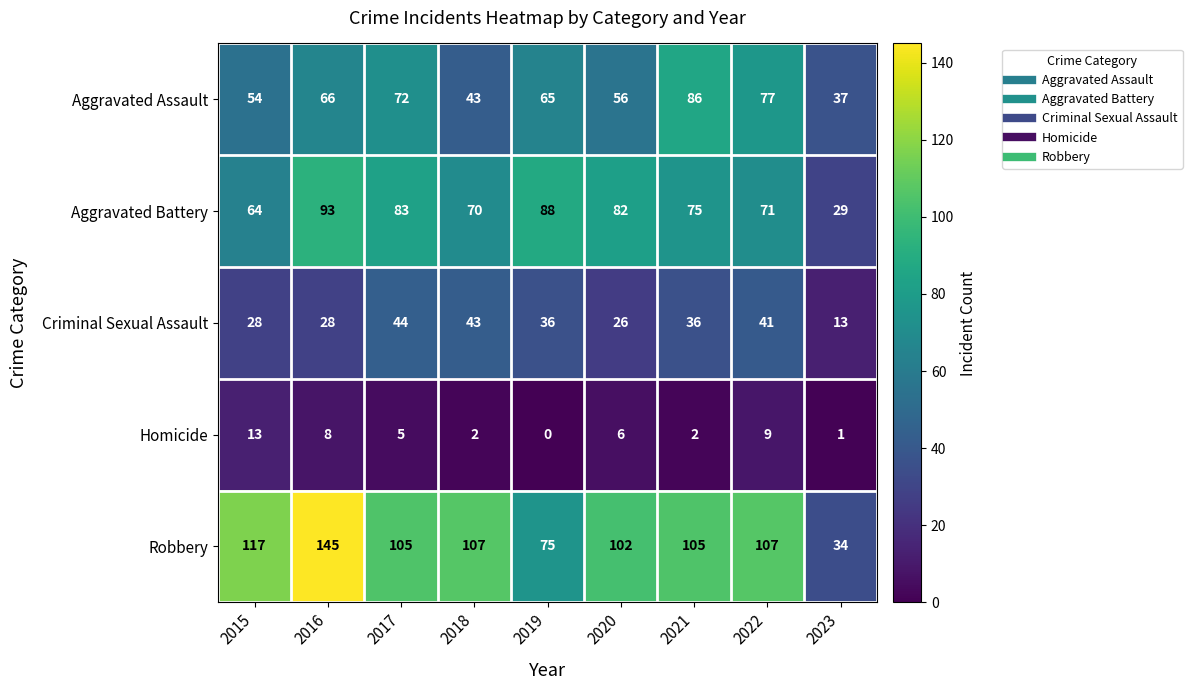

What is the average value of the Aggravated Battery series?

73